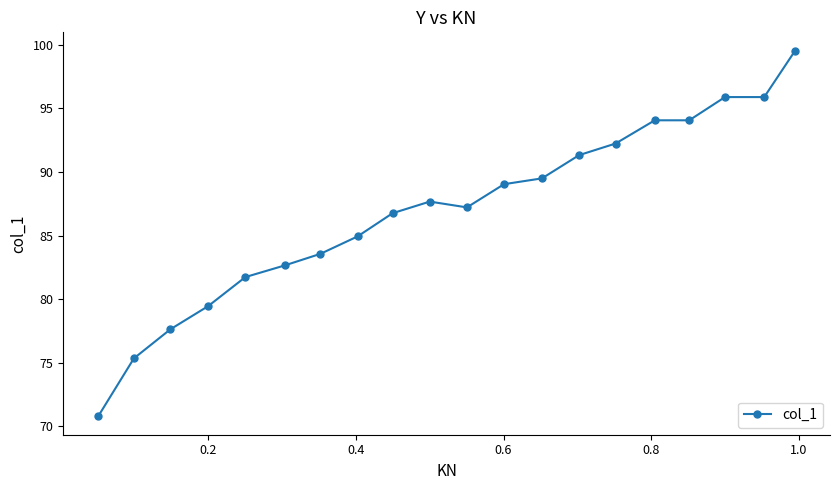

What is the sum of all values?

1739.3